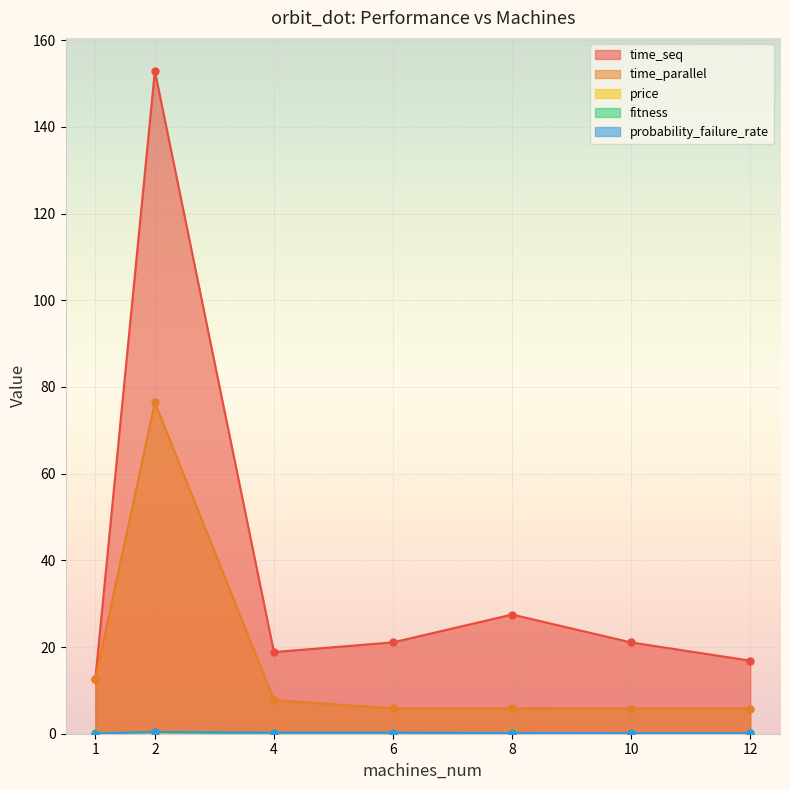

Reading left to right, what are all the values shown in this chart?

time_seq: 12.6	152.9	18.8	21.1	27.5	21.1	16.9
time_parallel: 12.6	76.4	7.8	5.8	5.8	5.8	5.8
price: 0.2	0.2	0.1	0.1	0.1	0.1	0.1
fitness: 0.1	0.4	0.1	0.1	0.1	0.1	0.1
probability_failure_rate: 0.0	0.4	0.3	0.3	0.2	0.2	0.2